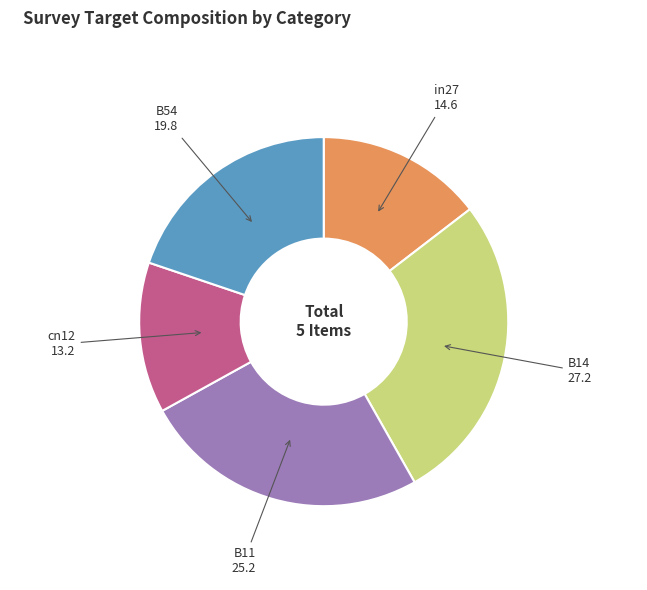

Does cn12 represent more than half of the total?

No